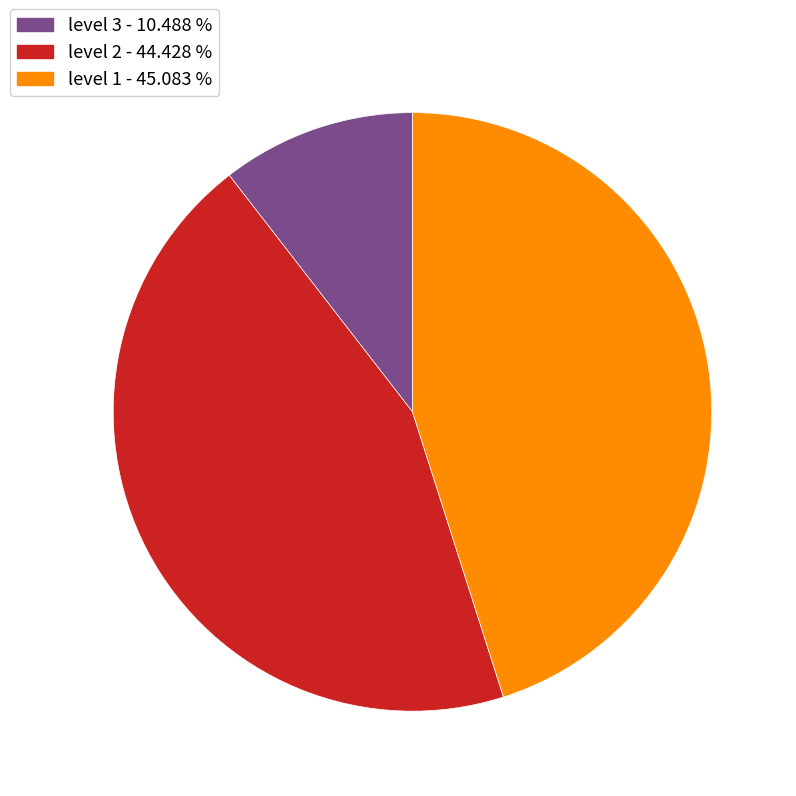

Is there any slice that represents more than half of the pie?

No